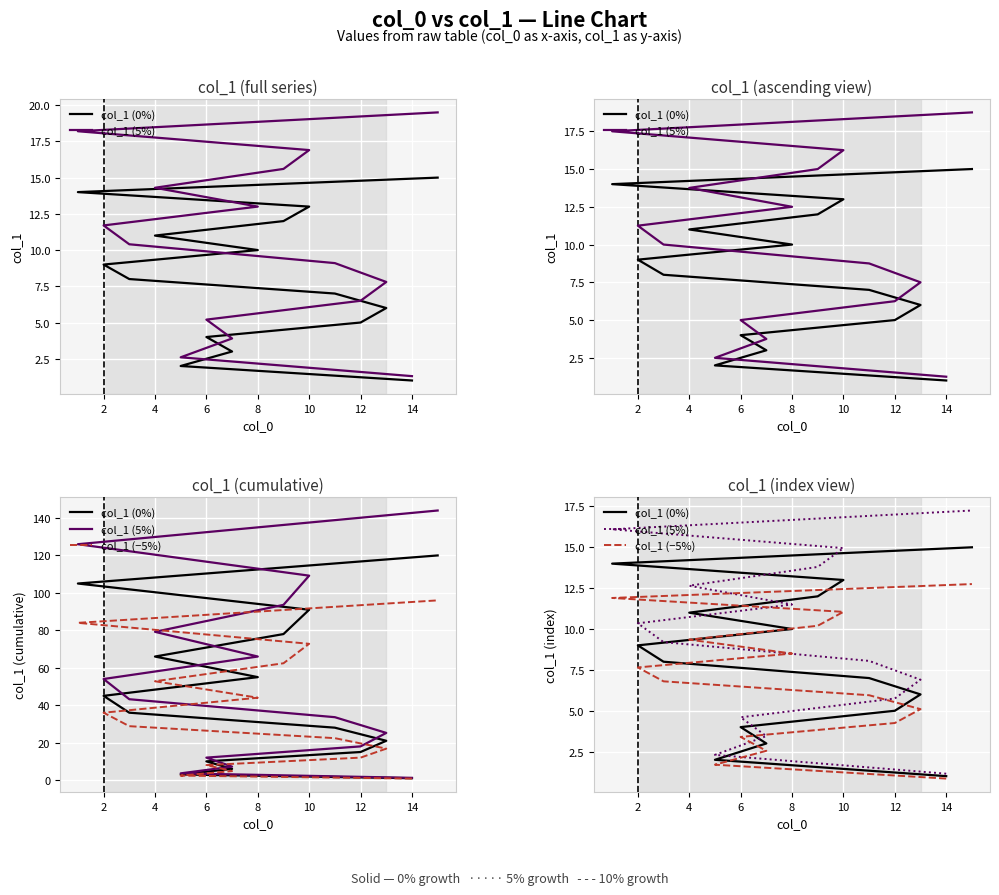

Reading right to left, transcribe all the data shown in this chart.

col_1 (0%): 15.0	14.0	13.0	12.0	11.0	10.0	9.0	8.0	7.0	6.0	5.0	4.0	3.0	2.0	1.0
col_1 (5%): 17.2	16.1	14.9	13.8	12.6	11.5	10.3	9.2	8.0	6.9	5.8	4.6	3.4	2.3	1.1
col_1 (−5%): 12.8	11.9	11.0	10.2	9.3	8.5	7.6	6.8	6.0	5.1	4.2	3.4	2.5	1.7	0.8